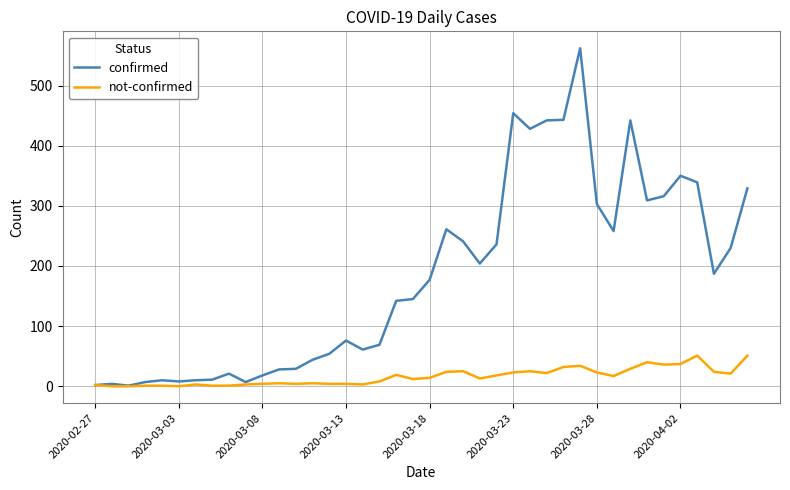

Does the chart display data point markers on the line(s)?

No